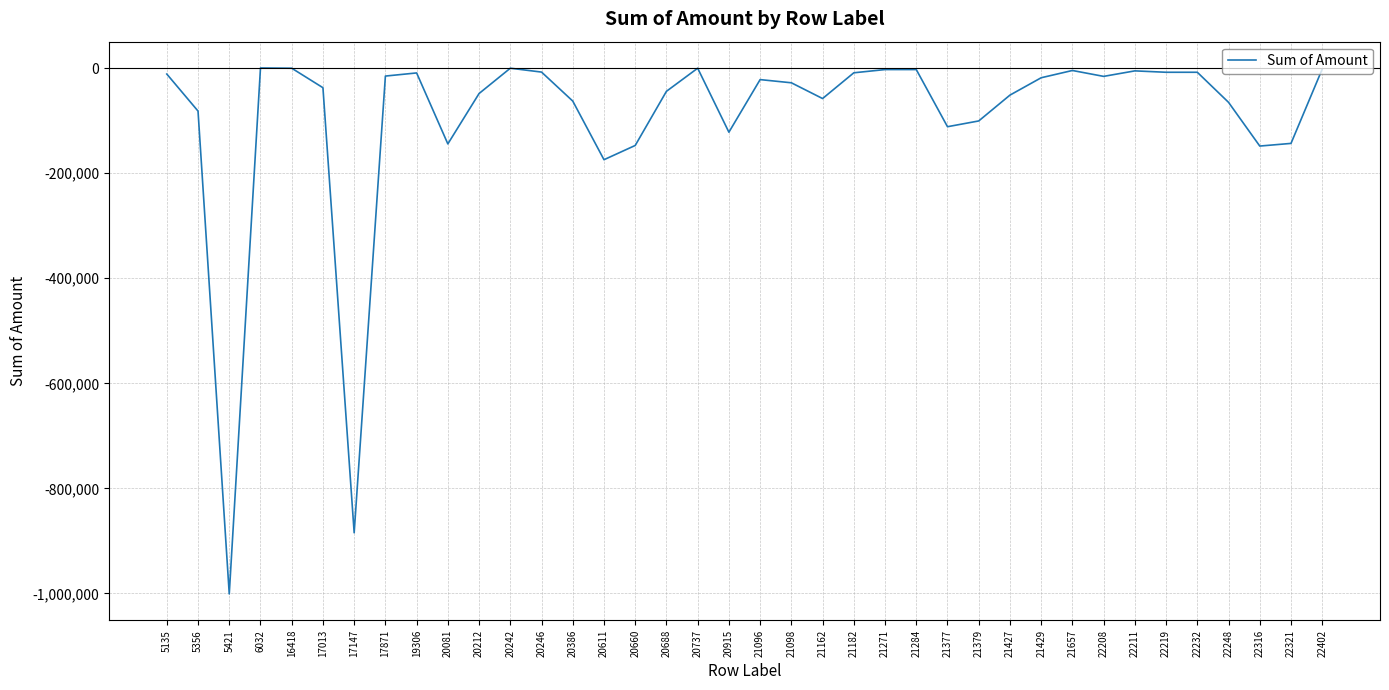

How many lines are shown in the chart?

1